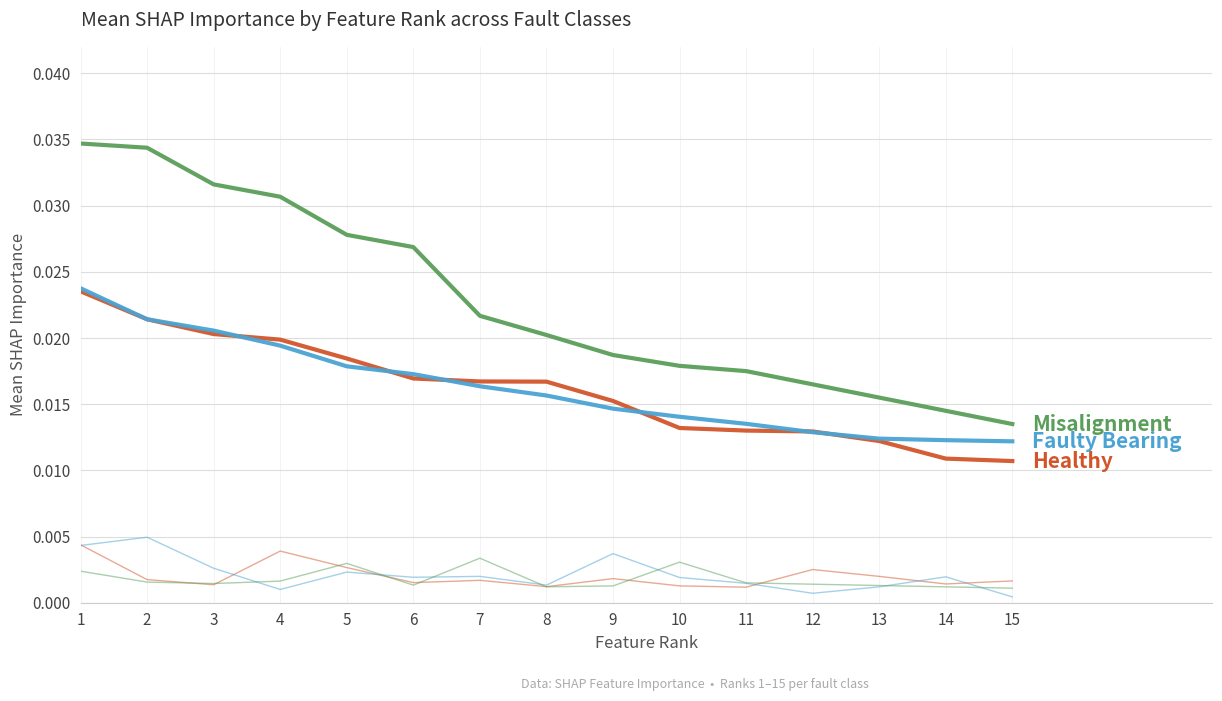

Is this an area chart (filled region under the line)?

No